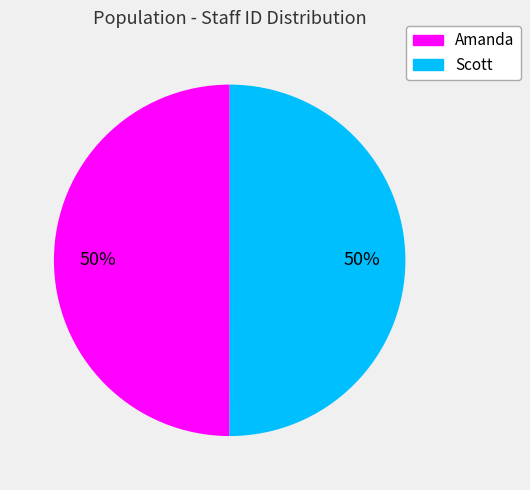

Approximately how many times larger is the value at Amanda compared to Scott?

1.0